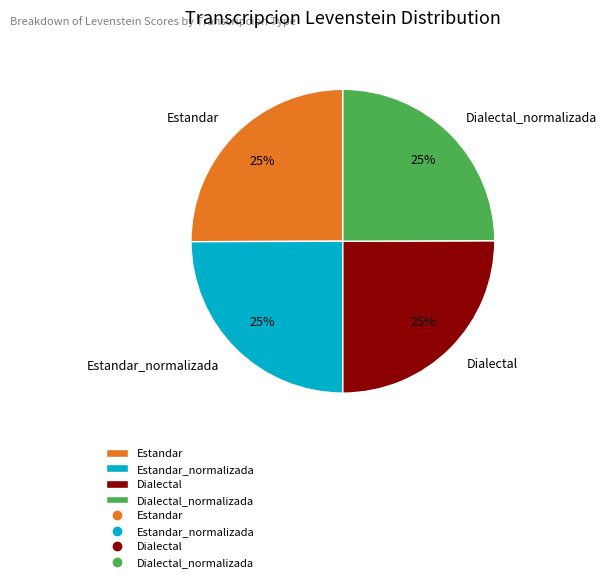

The Dialectal slice represents 25% of the pie. True or false?

True